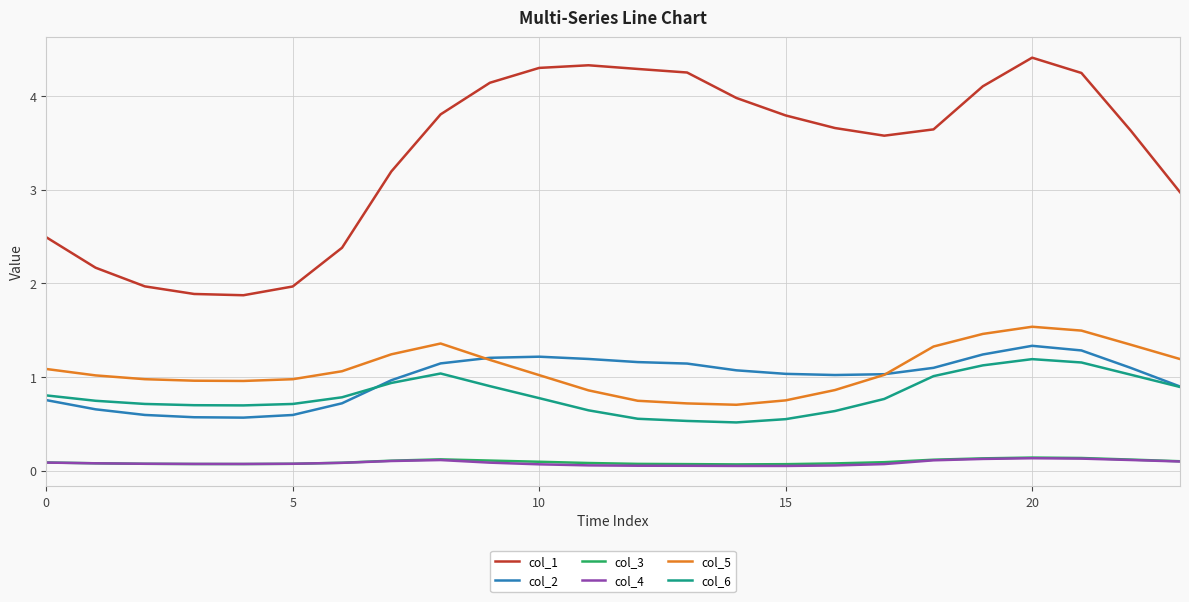

In col_5, how many points are lower than both neighbors (excluding endpoints)?

2